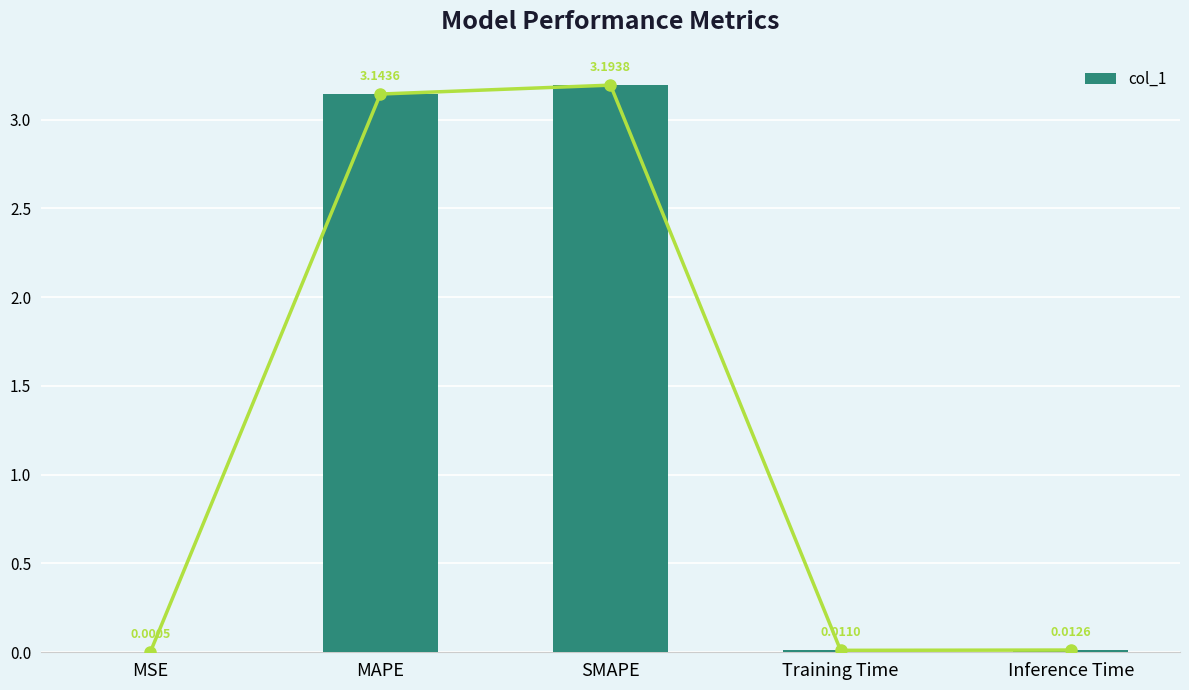

Which label corresponds to the largest value in the chart?

SMAPE